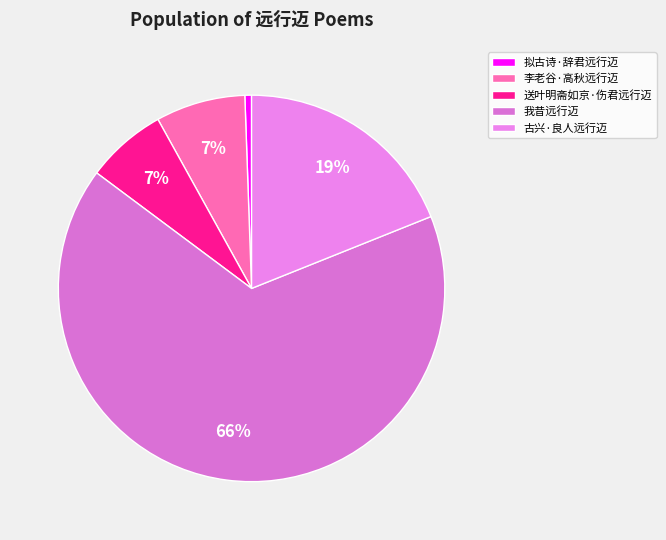

To the nearest percent, what percentage of the pie is 我昔远行迈?

66%